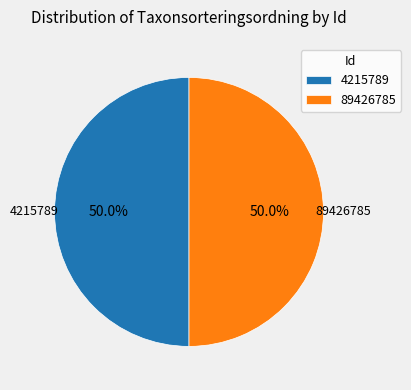

Count the number of slices in the pie.

2